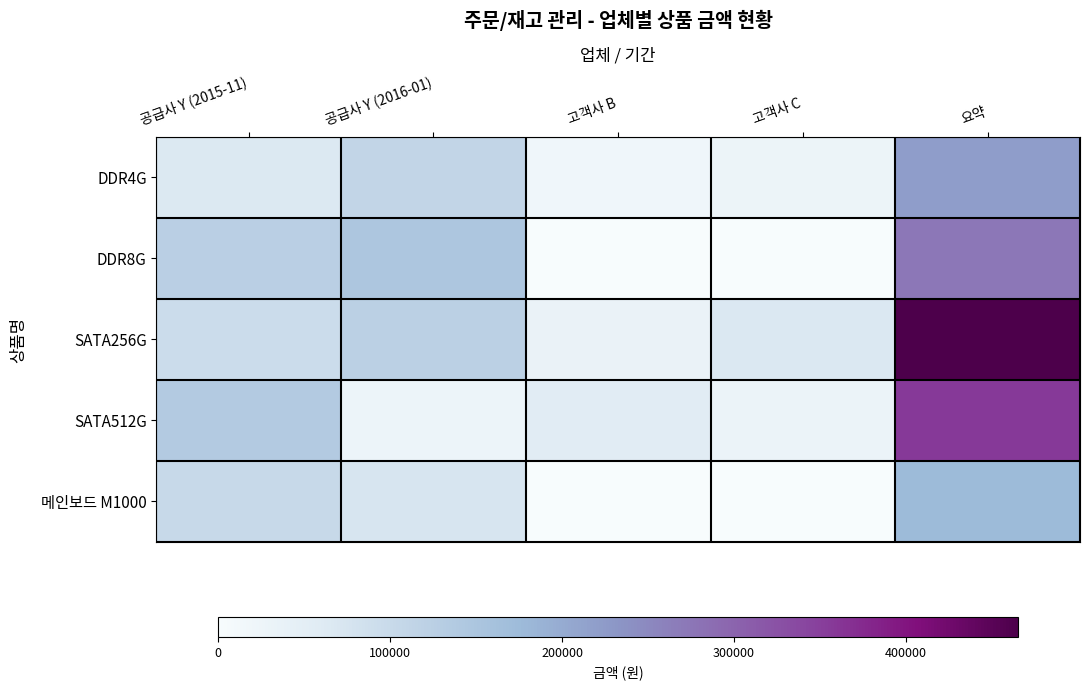

Reading right to left, what are all the values shown in this chart?

DDR4G: 요약=220735	고객사 C=27725	고객사 B=19730	공급사 Y (2016-01)=109560	공급사 Y (2015-11)=63720
DDR8G: 요약=273580	고객사 C=0	고객사 B=0	공급사 Y (2016-01)=148900	공급사 Y (2015-11)=124680
SATA256G: 요약=465225	고객사 C=66000	고객사 B=33195	공급사 Y (2016-01)=123280	공급사 Y (2015-11)=95040
SATA512G: 요약=357565	고객사 C=29290	고객사 B=54875	공급사 Y (2016-01)=26140	공급사 Y (2015-11)=137240
메인보드 M1000: 요약=175860	고객사 C=0	고객사 B=0	공급사 Y (2016-01)=73520	공급사 Y (2015-11)=102340